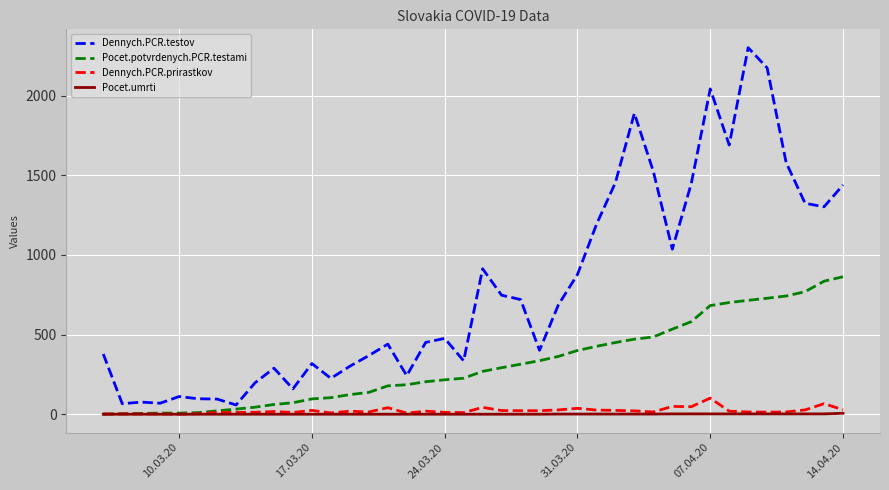

Which series has the largest range (max minus min)?

Dennych.PCR.testov